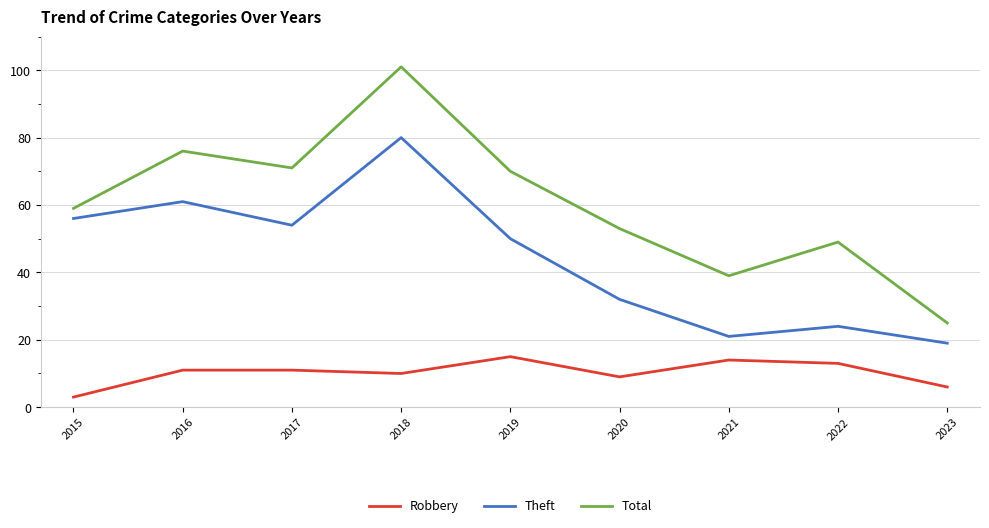

Which series has the largest total across all categories?

Total